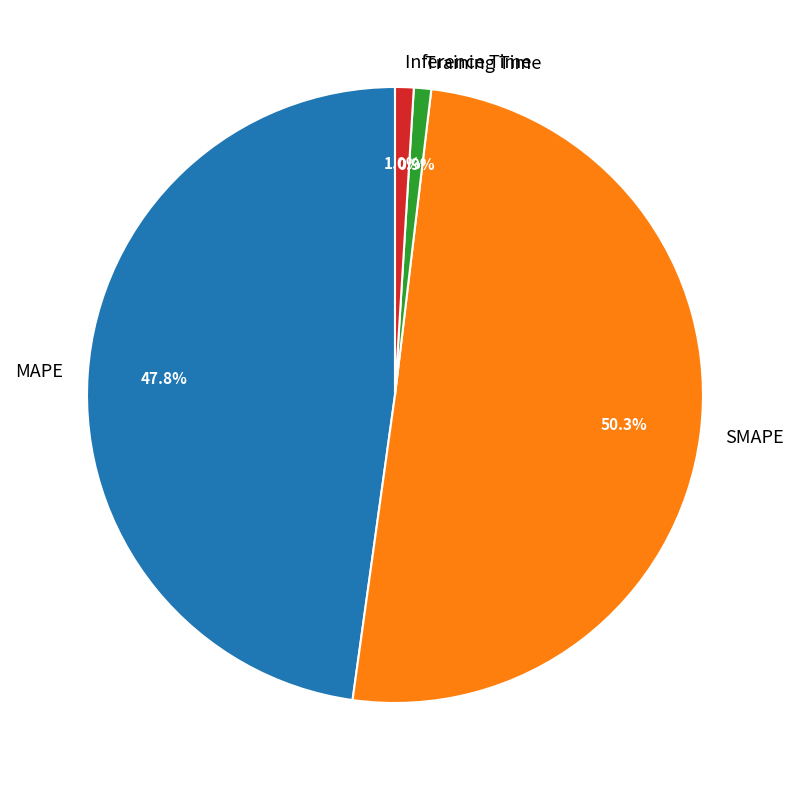

What portion of the pie excludes SMAPE?

49.7%